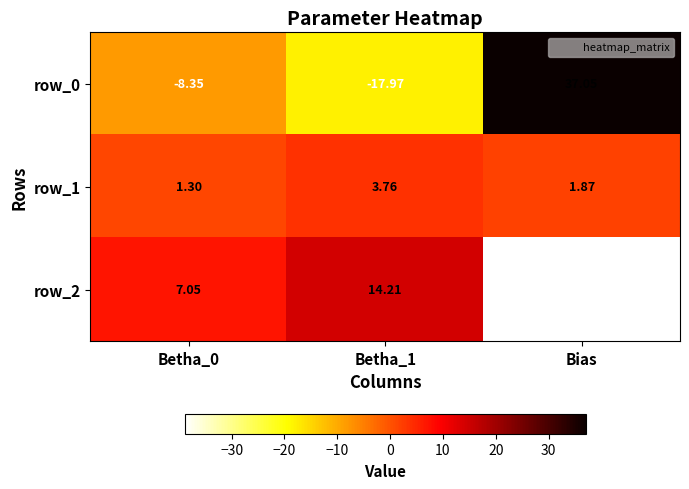

List the labels in order of row_2 value, largest first.

Betha_1, Betha_0, Bias